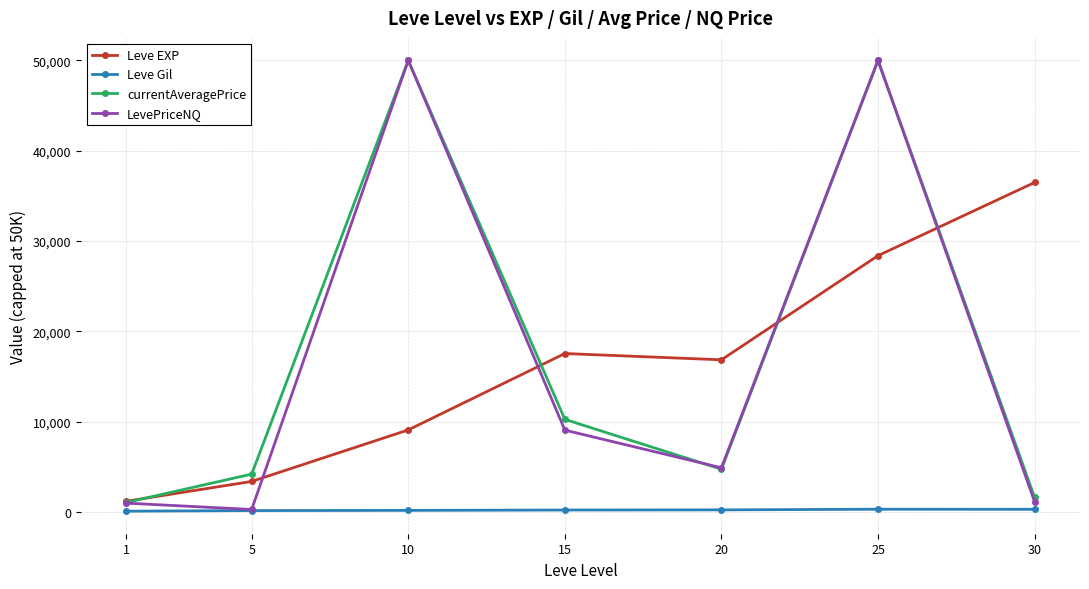

At which category is the sum across all series the highest?

25